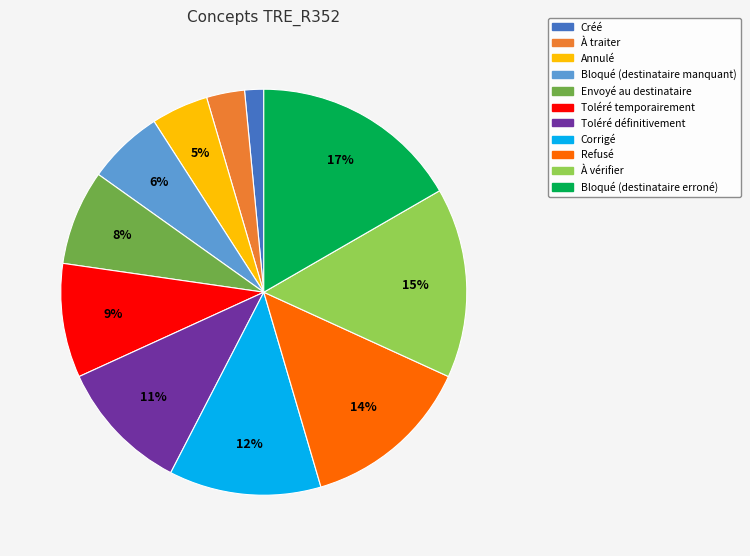

To the nearest percent, what is the difference between the À traiter and Toléré temporairement slice percentages?

6%